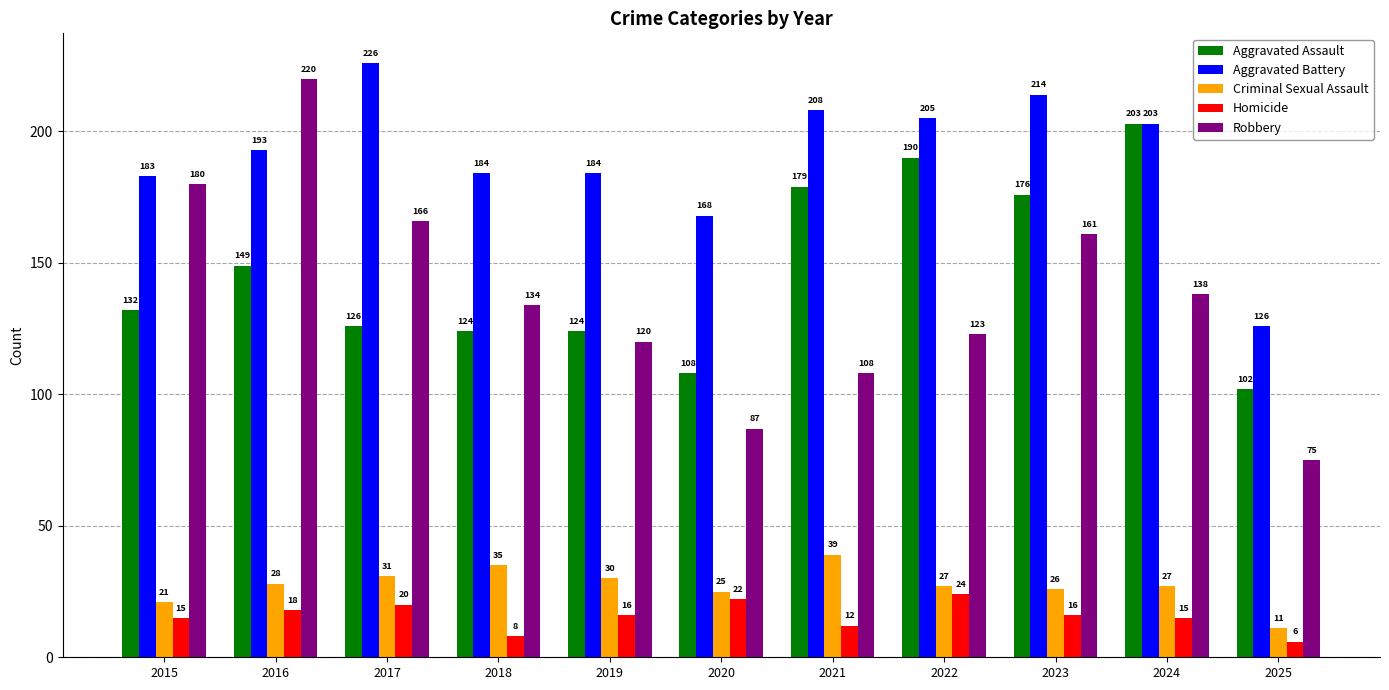

What is the spread (max minus min) of values at 2019?

168